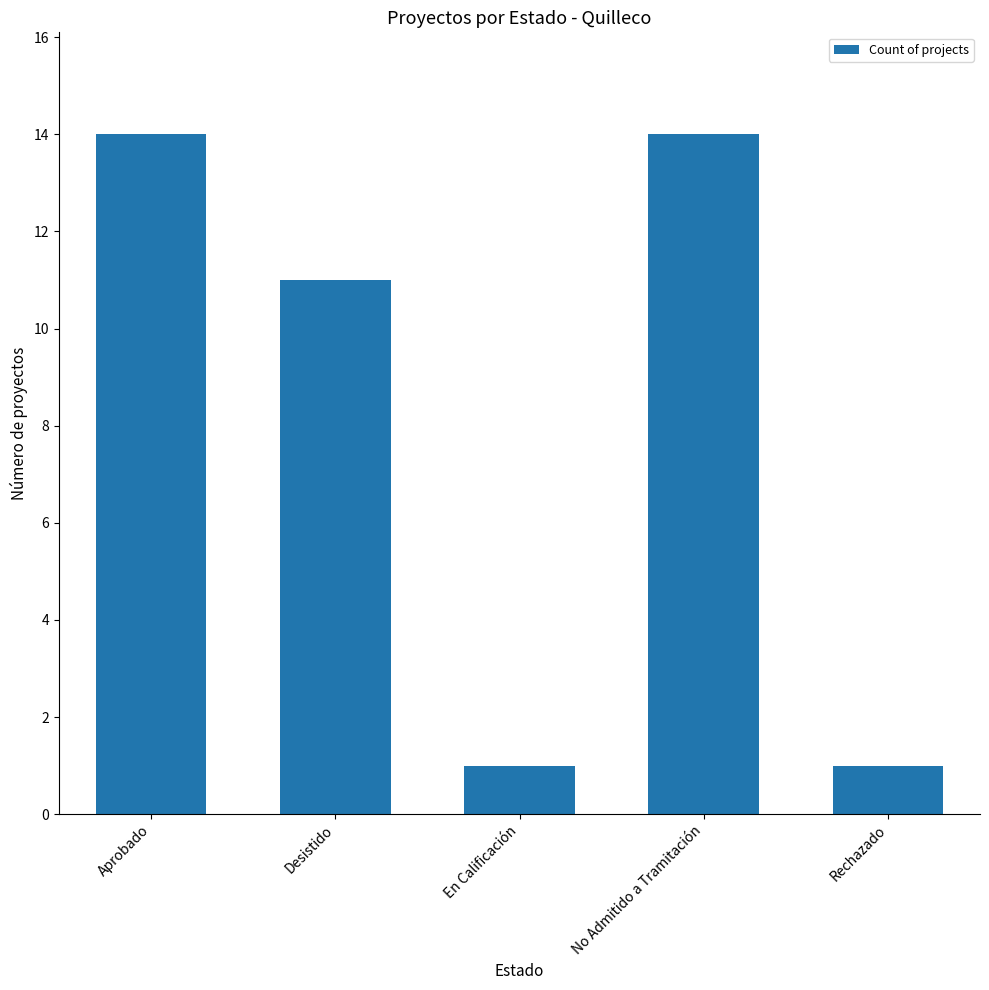

Is it true that the value at No Admitido a Tramitación is 14?

True